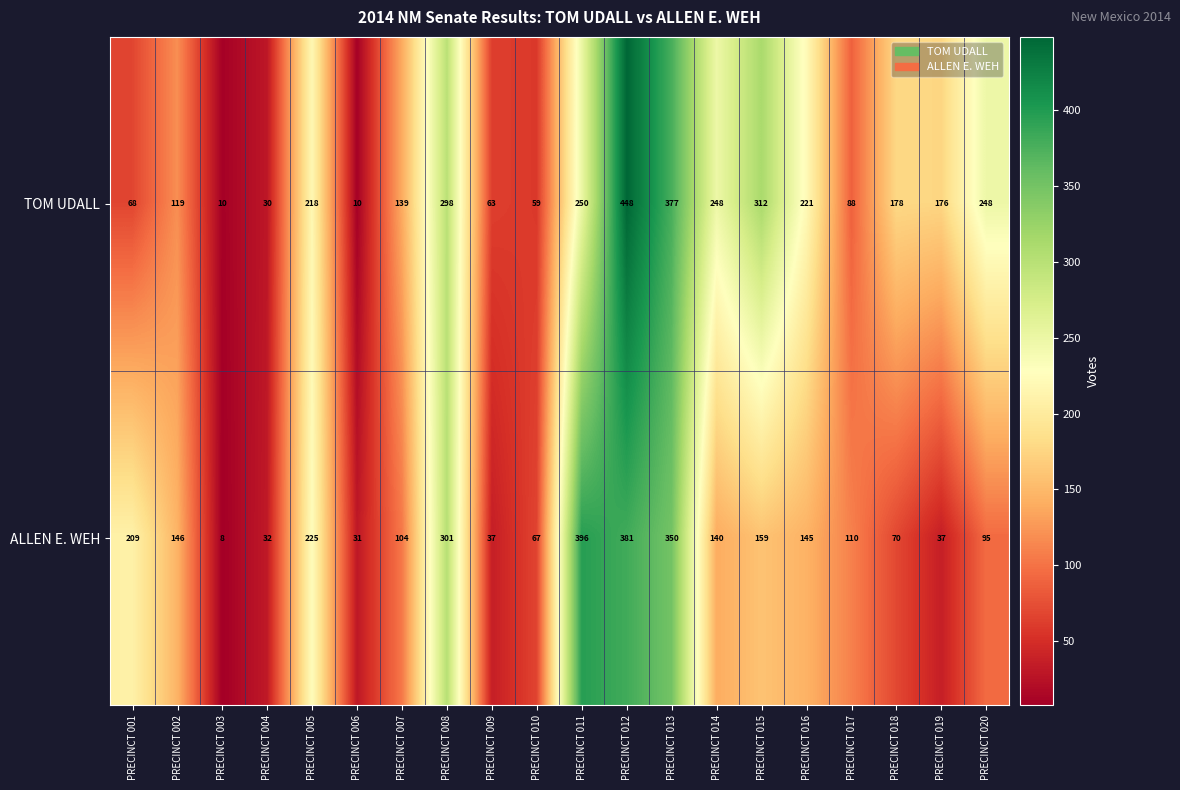

Rank the series by their maximum value, from lowest to highest.

ALLEN E. WEH, TOM UDALL